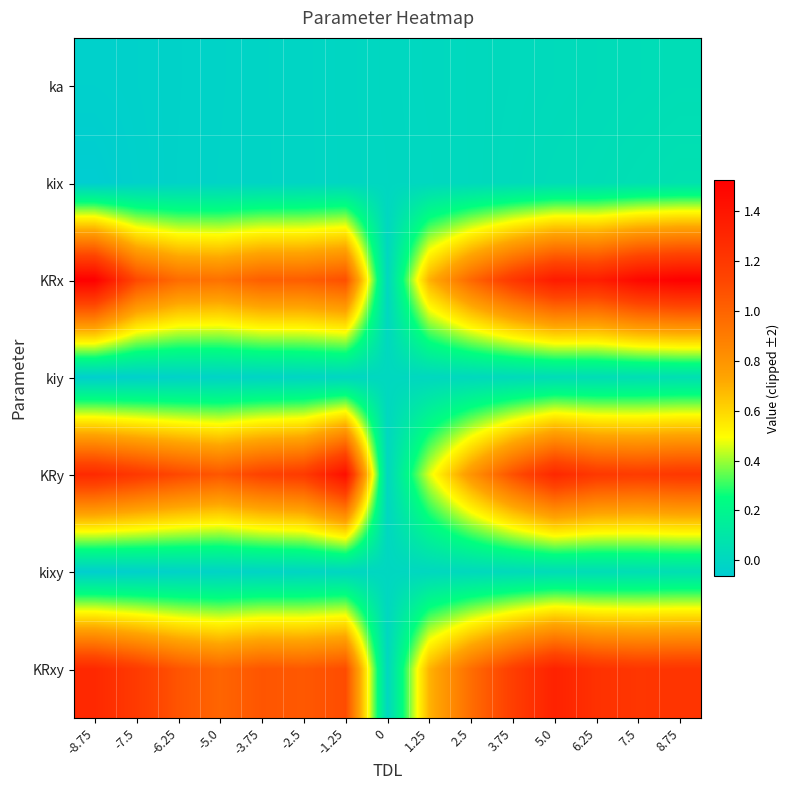

What is the total value across all series at -7.5?

3.3